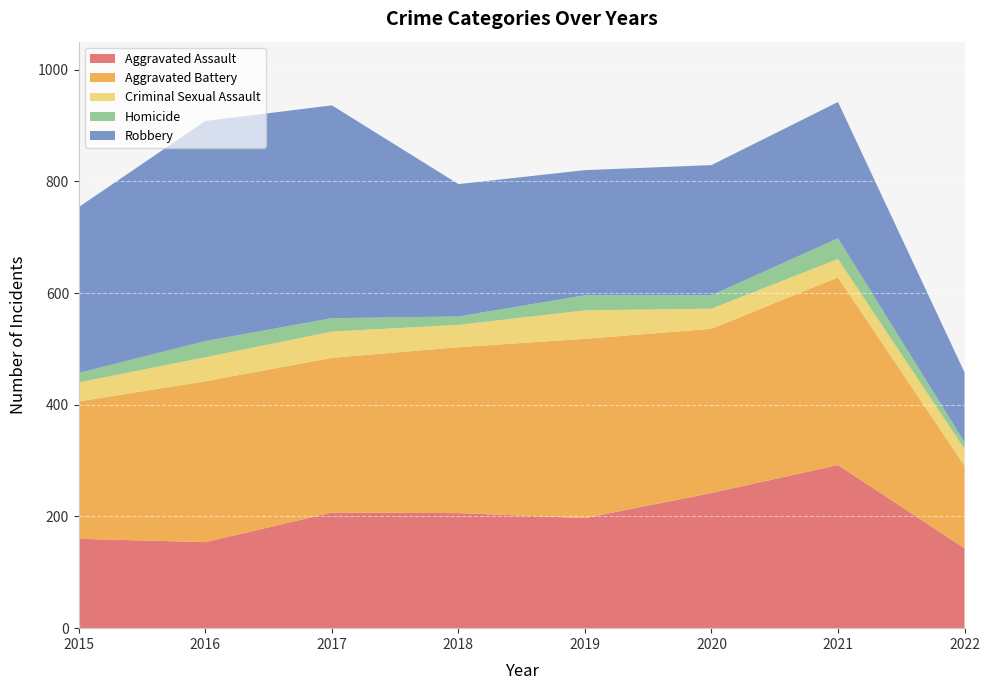

Reading left to right, what are all the values shown in this chart?

Aggravated Assault: 2015=160	2016=154	2017=207	2018=206	2019=197	2020=242	2021=292	2022=143
Aggravated Battery: 2015=246	2016=288	2017=277	2018=297	2019=321	2020=294	2021=336	2022=148
Criminal Sexual Assault: 2015=34	2016=43	2017=47	2018=40	2019=51	2020=36	2021=33	2022=30
Homicide: 2015=17	2016=29	2017=24	2018=15	2019=27	2020=24	2021=37	2022=12
Robbery: 2015=297	2016=394	2017=381	2018=237	2019=224	2020=233	2021=244	2022=125